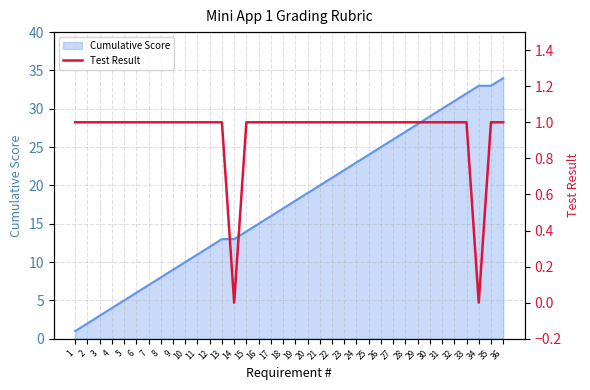

The Cumulative Score series shows 7 at 16. True or false?

False